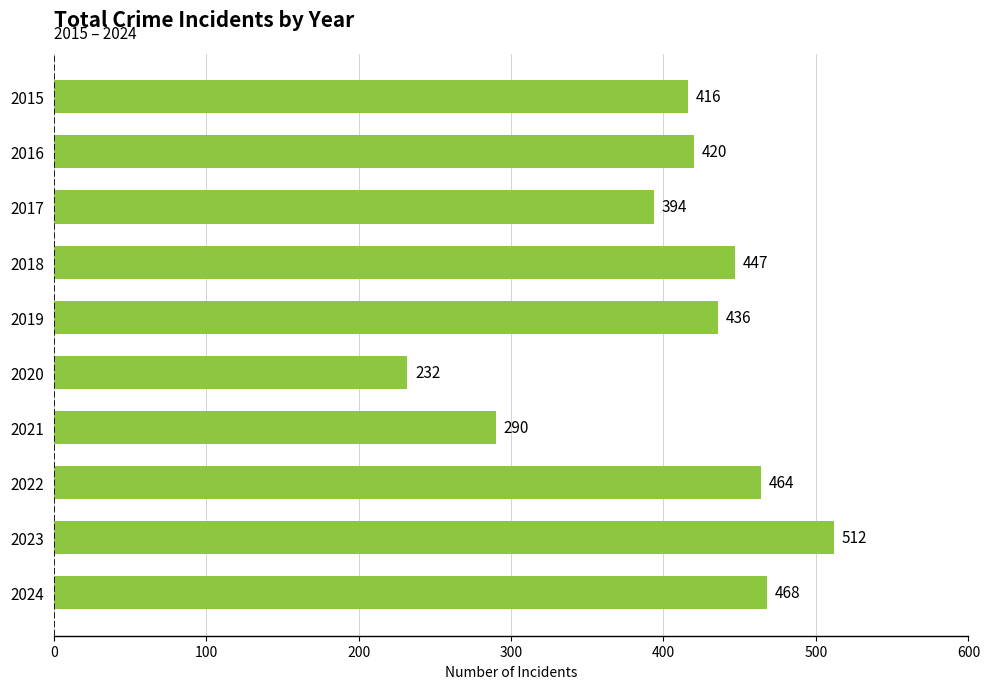

What is the change in value from 2016 to 2020?

-188